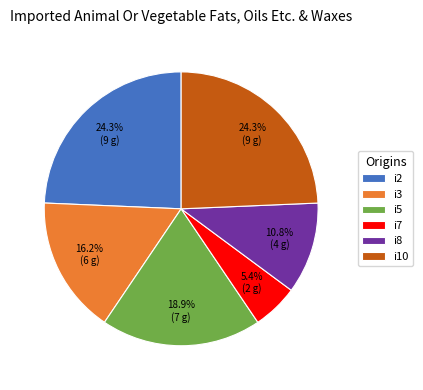

Which category has the smallest portion of the pie?

i7